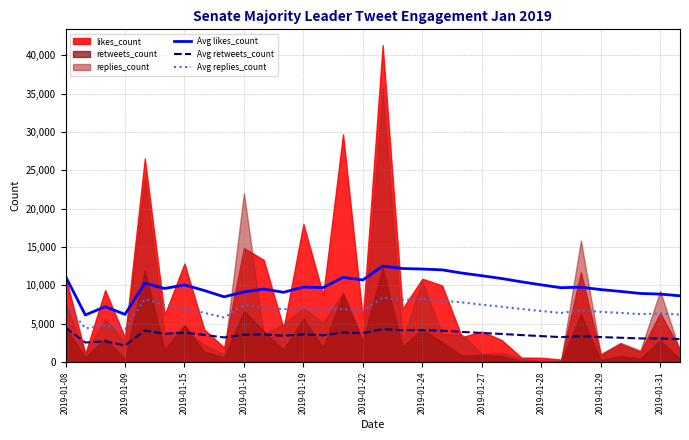

What is the lowest value of the Avg retweets_count series?

2148.8